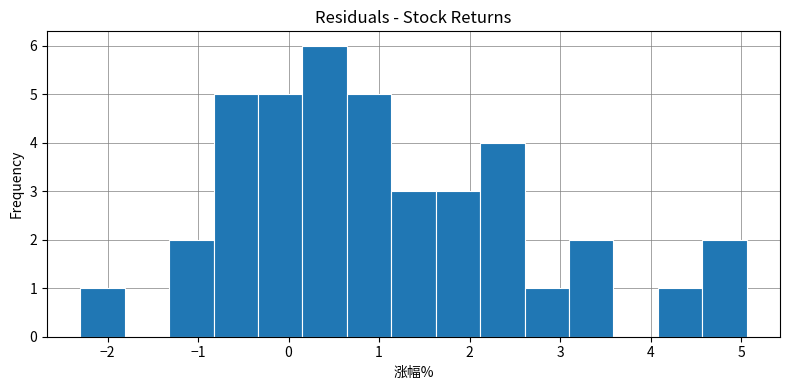

Which range on the x-axis has the tallest bar?

0.2 to 0.6